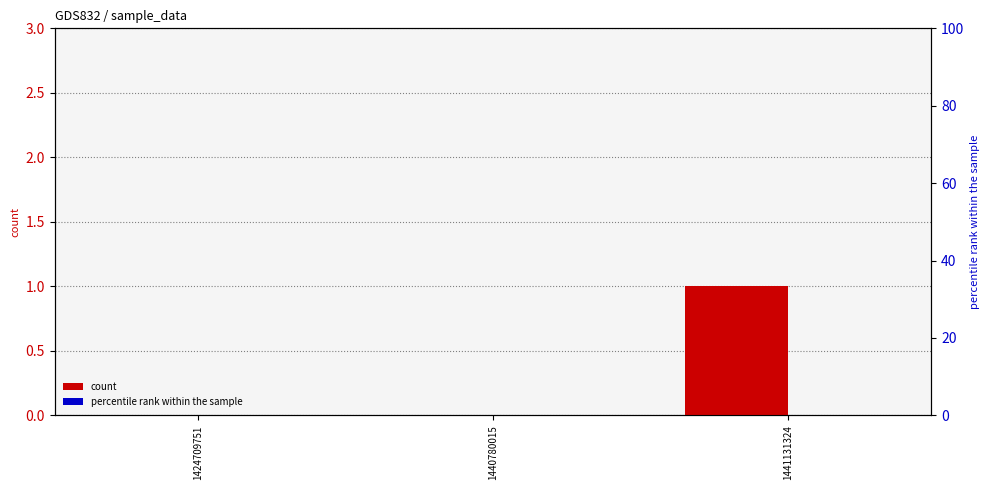

Between 1441131324 and 1424709751, which is larger?

1441131324